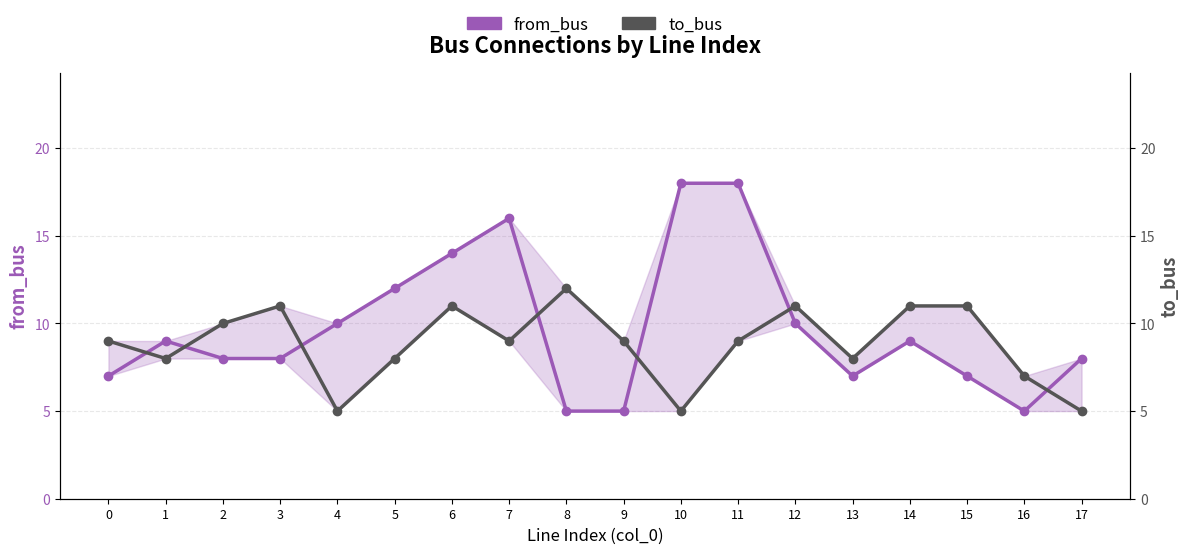

Which series has the largest total across all categories?

from_bus